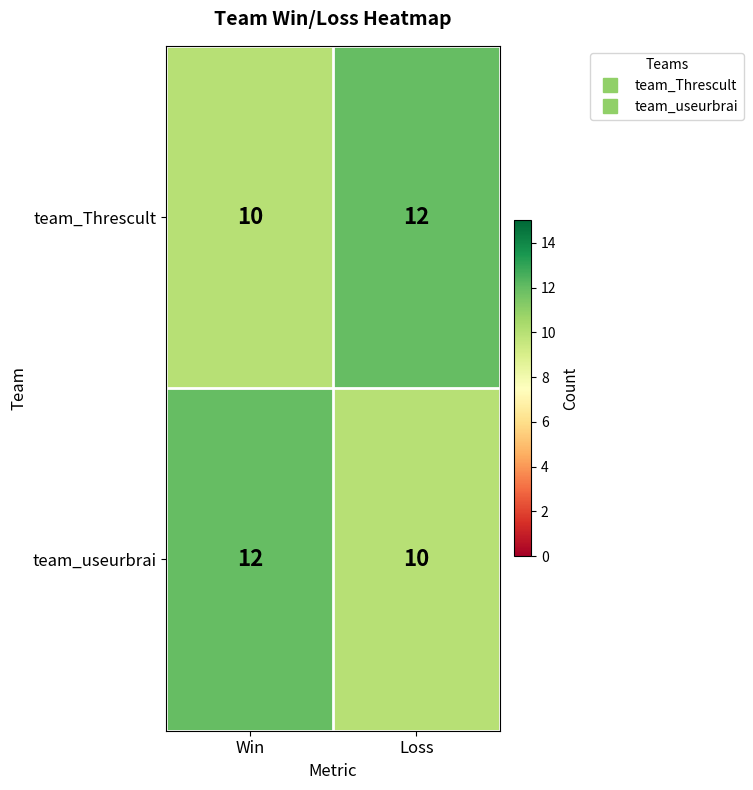

Reading left to right, list all the values displayed in this chart.

team_Threscult: Win=10	Loss=12
team_useurbrai: Win=12	Loss=10